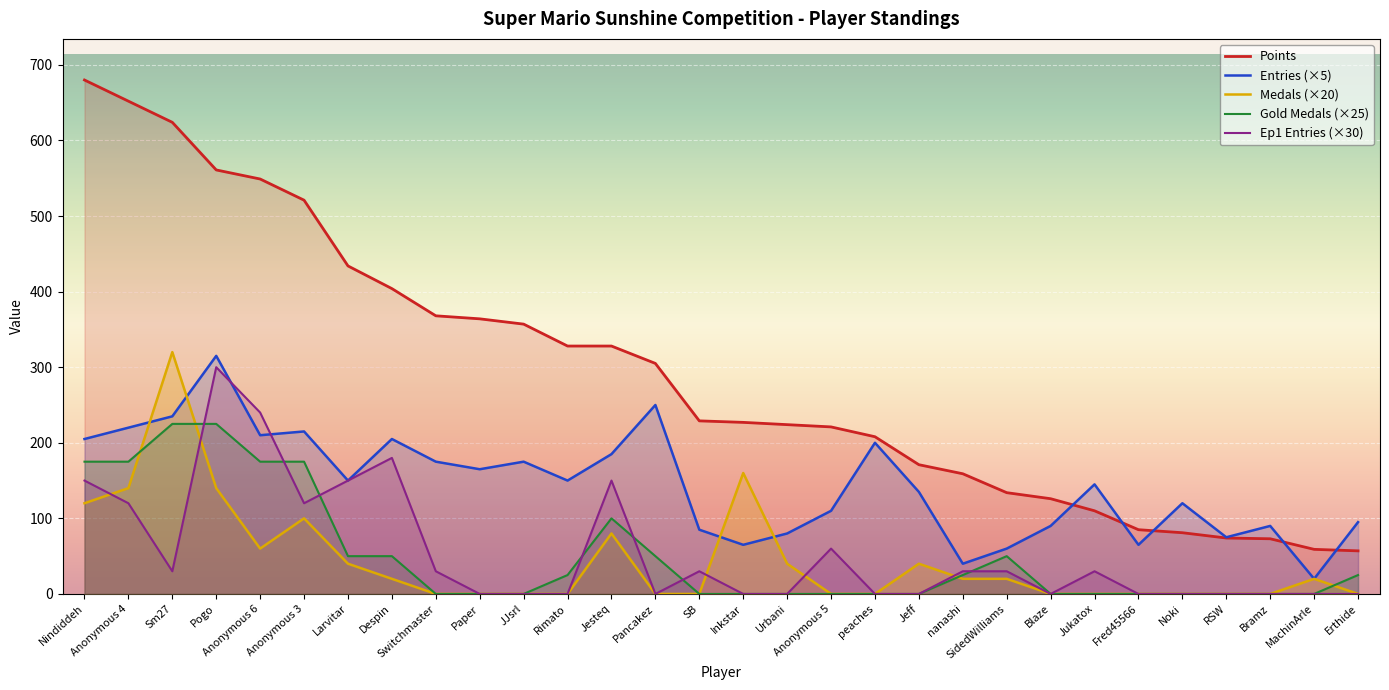

Reading right to left, extract all data points from this chart.

Points: Erthide=57	MachinArle=59	Bramz=73	RSW=74	Noki=81	Fred45566=85	Jukatox=110	Blaze=126	SidedWilliams=134	nanashi=159	Jeff=171	peaches=208	Anonymous 5=221	Urbani=224	Inkstar=227	SB=229	Pancakez=305	Jesteq=328	Rimato=328	JJsrl=357	Paper=364	Switchmaster=368	Despin=404	Larvitar=434	Anonymous 3=521	Anonymous 6=549	Pogo=561	Sm27=624	Anonymous 4=652	Nindiddeh=680
Medals: Erthide=0	MachinArle=20	Bramz=0	RSW=0	Noki=0	Fred45566=0	Jukatox=0	Blaze=0	SidedWilliams=20	nanashi=20	Jeff=40	peaches=0	Anonymous 5=0	Urbani=40	Inkstar=160	SB=0	Pancakez=0	Jesteq=80	Rimato=0	JJsrl=0	Paper=0	Switchmaster=0	Despin=20	Larvitar=40	Anonymous 3=100	Anonymous 6=60	Pogo=140	Sm27=320	Anonymous 4=140	Nindiddeh=120
Entries: Erthide=95	MachinArle=20	Bramz=90	RSW=75	Noki=120	Fred45566=65	Jukatox=145	Blaze=90	SidedWilliams=60	nanashi=40	Jeff=135	peaches=200	Anonymous 5=110	Urbani=80	Inkstar=65	SB=85	Pancakez=250	Jesteq=185	Rimato=150	JJsrl=175	Paper=165	Switchmaster=175	Despin=205	Larvitar=150	Anonymous 3=215	Anonymous 6=210	Pogo=315	Sm27=235	Anonymous 4=220	Nindiddeh=205
Ep1_entries: Erthide=0	MachinArle=0	Bramz=0	RSW=0	Noki=0	Fred45566=0	Jukatox=30	Blaze=0	SidedWilliams=30	nanashi=30	Jeff=0	peaches=0	Anonymous 5=60	Urbani=0	Inkstar=0	SB=30	Pancakez=0	Jesteq=150	Rimato=0	JJsrl=0	Paper=0	Switchmaster=30	Despin=180	Larvitar=150	Anonymous 3=120	Anonymous 6=240	Pogo=300	Sm27=30	Anonymous 4=120	Nindiddeh=150
Gold_medals: Erthide=25	MachinArle=0	Bramz=0	RSW=0	Noki=0	Fred45566=0	Jukatox=0	Blaze=0	SidedWilliams=50	nanashi=25	Jeff=0	peaches=0	Anonymous 5=0	Urbani=0	Inkstar=0	SB=0	Pancakez=50	Jesteq=100	Rimato=25	JJsrl=0	Paper=0	Switchmaster=0	Despin=50	Larvitar=50	Anonymous 3=175	Anonymous 6=175	Pogo=225	Sm27=225	Anonymous 4=175	Nindiddeh=175